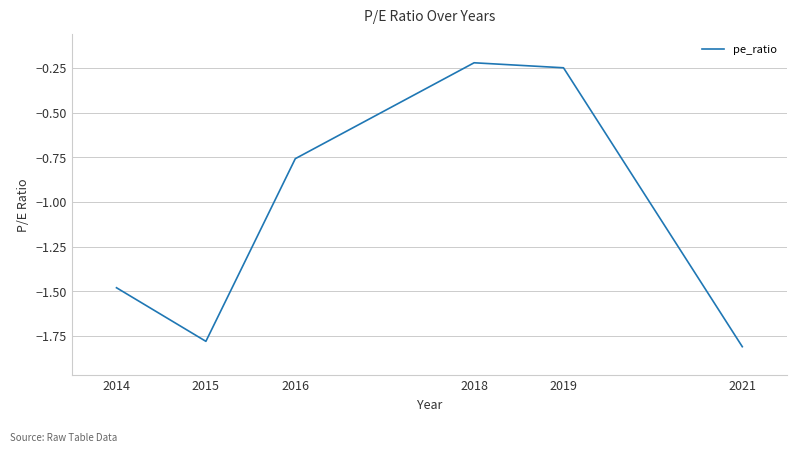

How many interior local peaks (higher than both neighbors) does the data have?

1